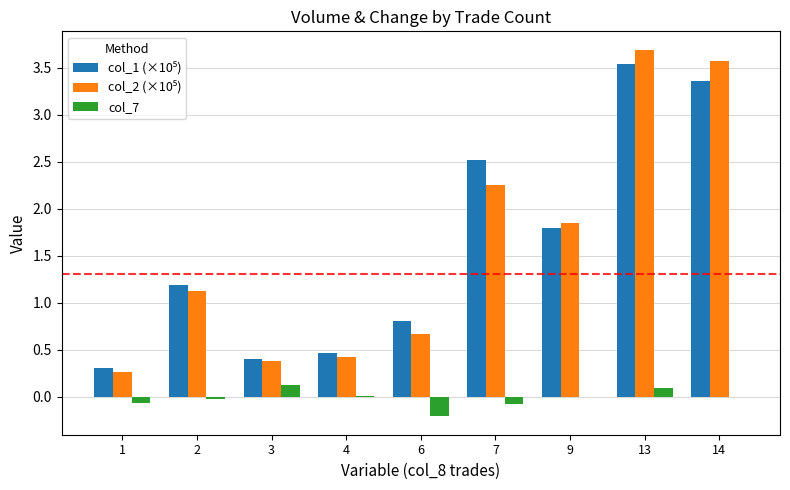

How many data points does each series have?

9